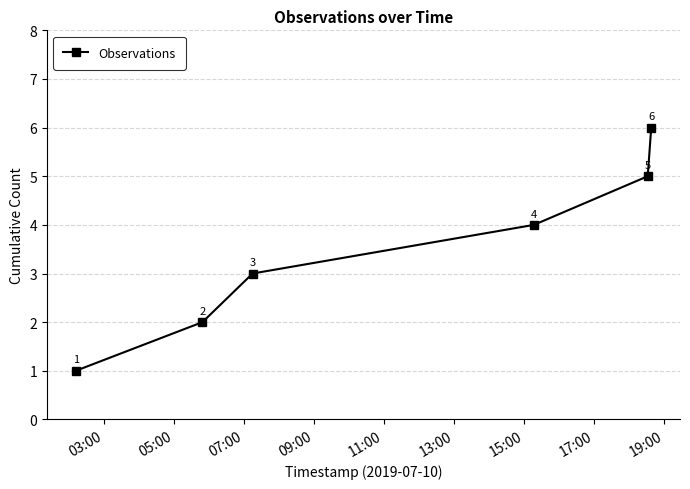

What is the sum of all values?

21